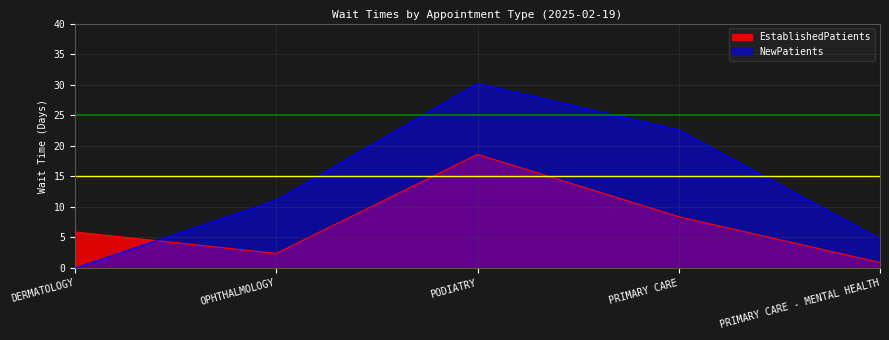

Does the chart display data point markers on the line(s)?

No